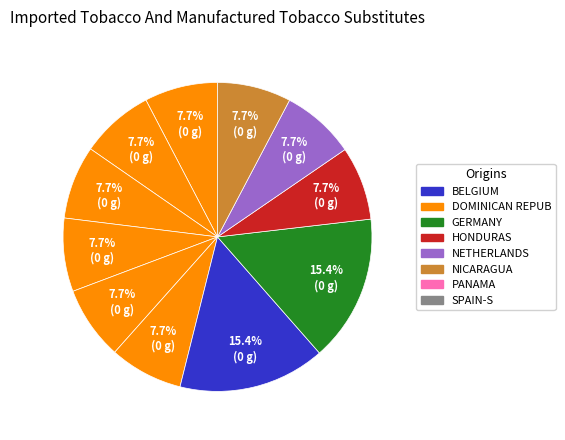

Is there a majority slice in this chart?

No